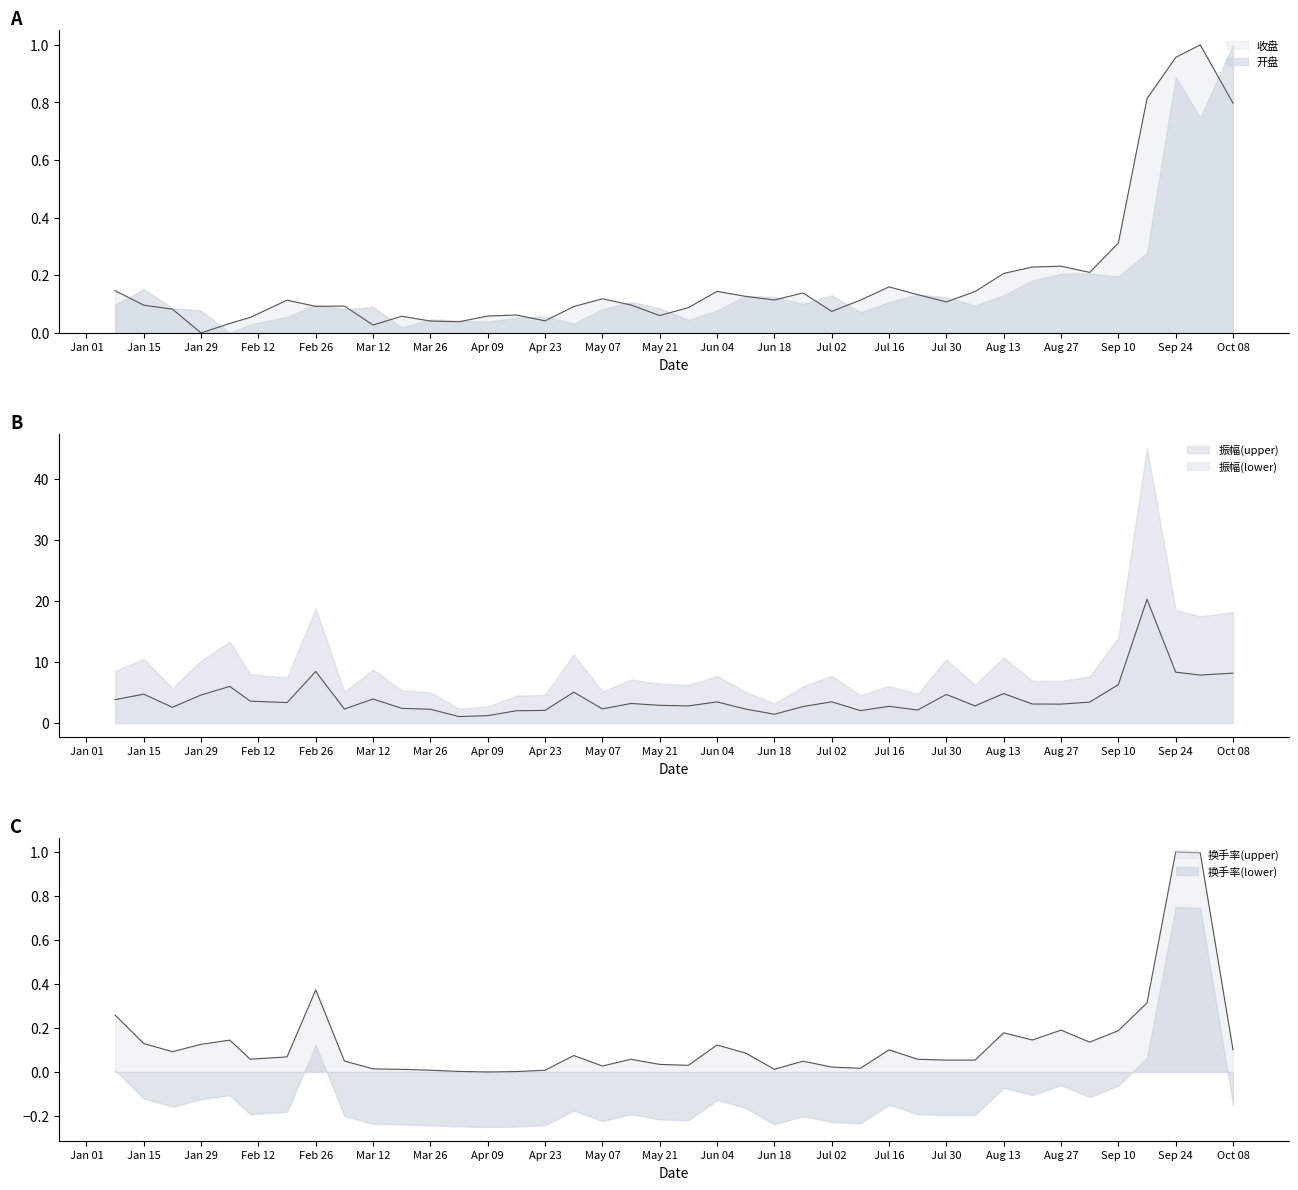

True or false: 收盘 and 换手率 cross at least once.

True